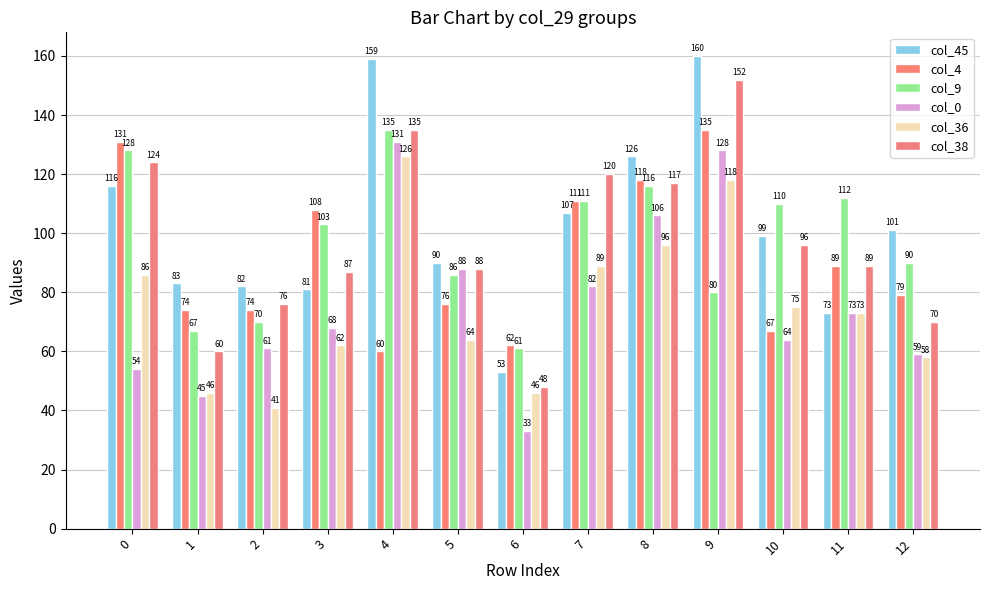

Which series has the largest total across all categories?

col_45